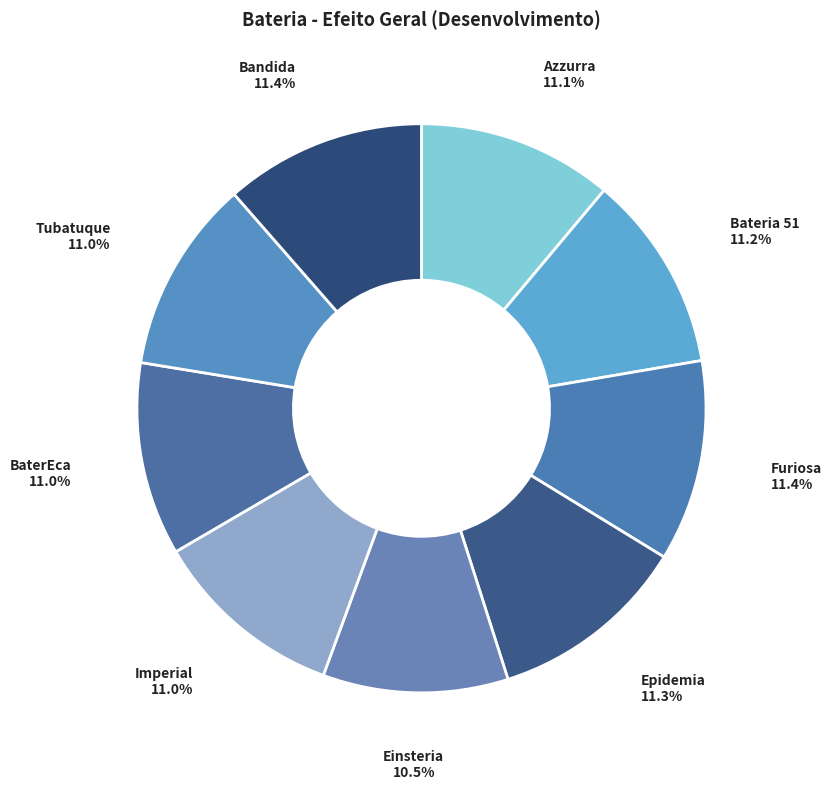

Approximately how many times larger is the value at Bandida compared to Einsteria?

1.1